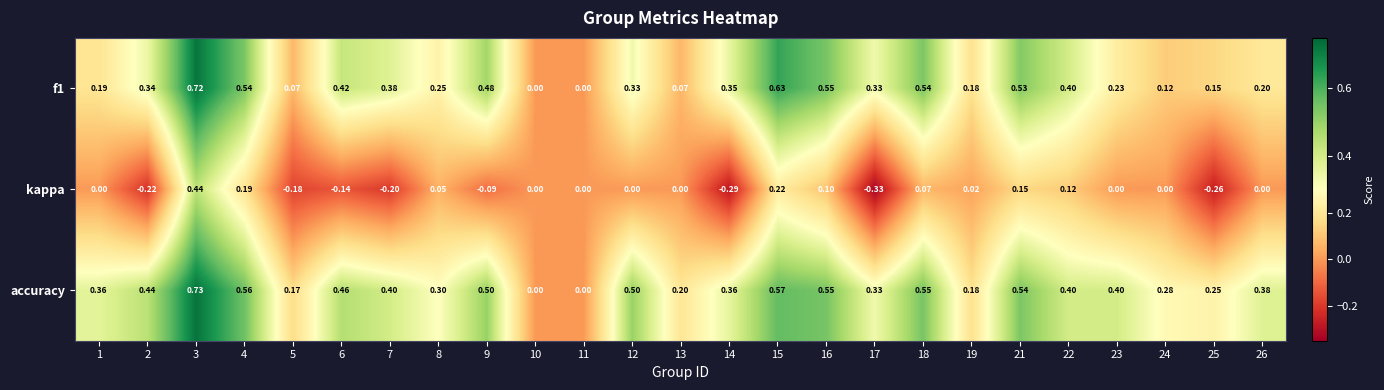

Which series has the widest spread of values?

kappa